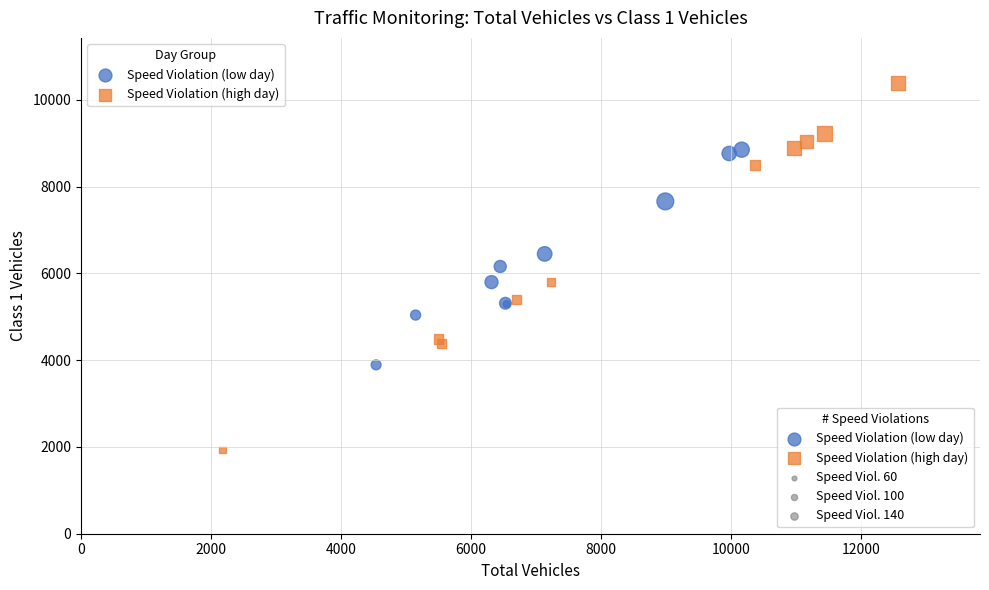

Which series has the widest spread of Y values?

Speed Violation (high day)